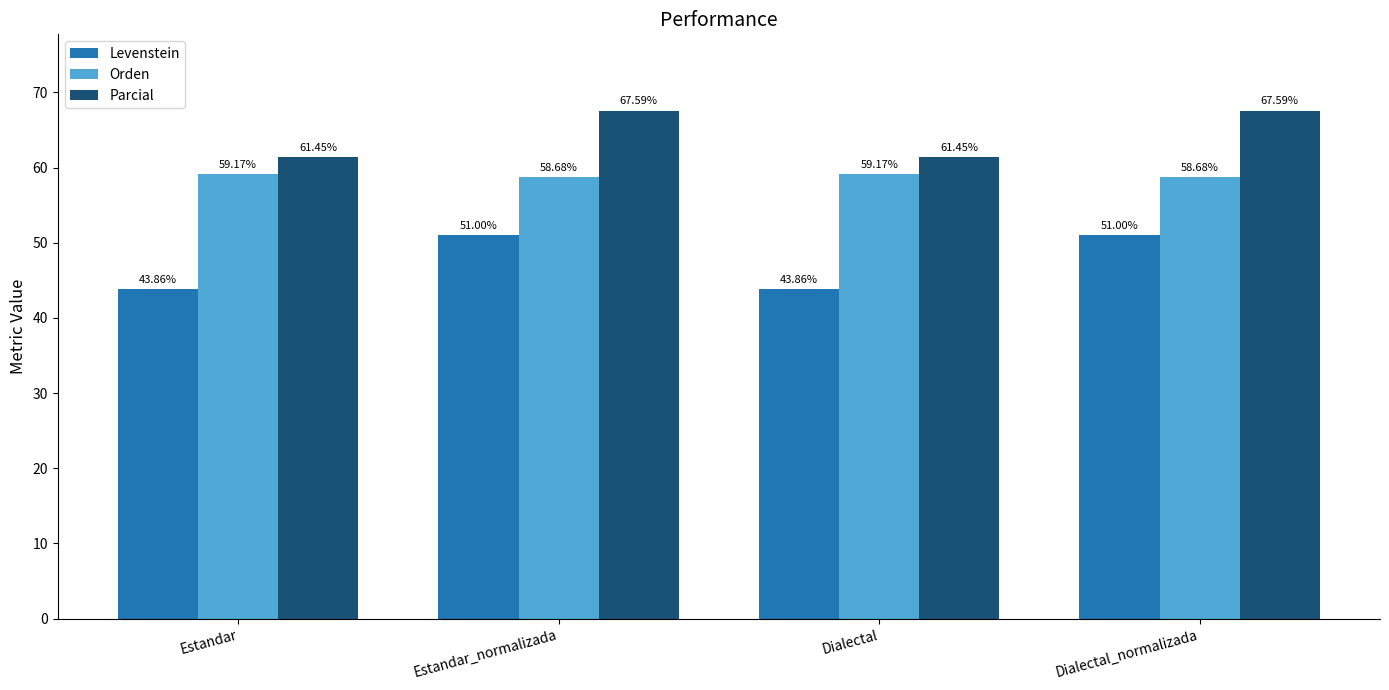

What is the maximum value for Parcial?

67.6